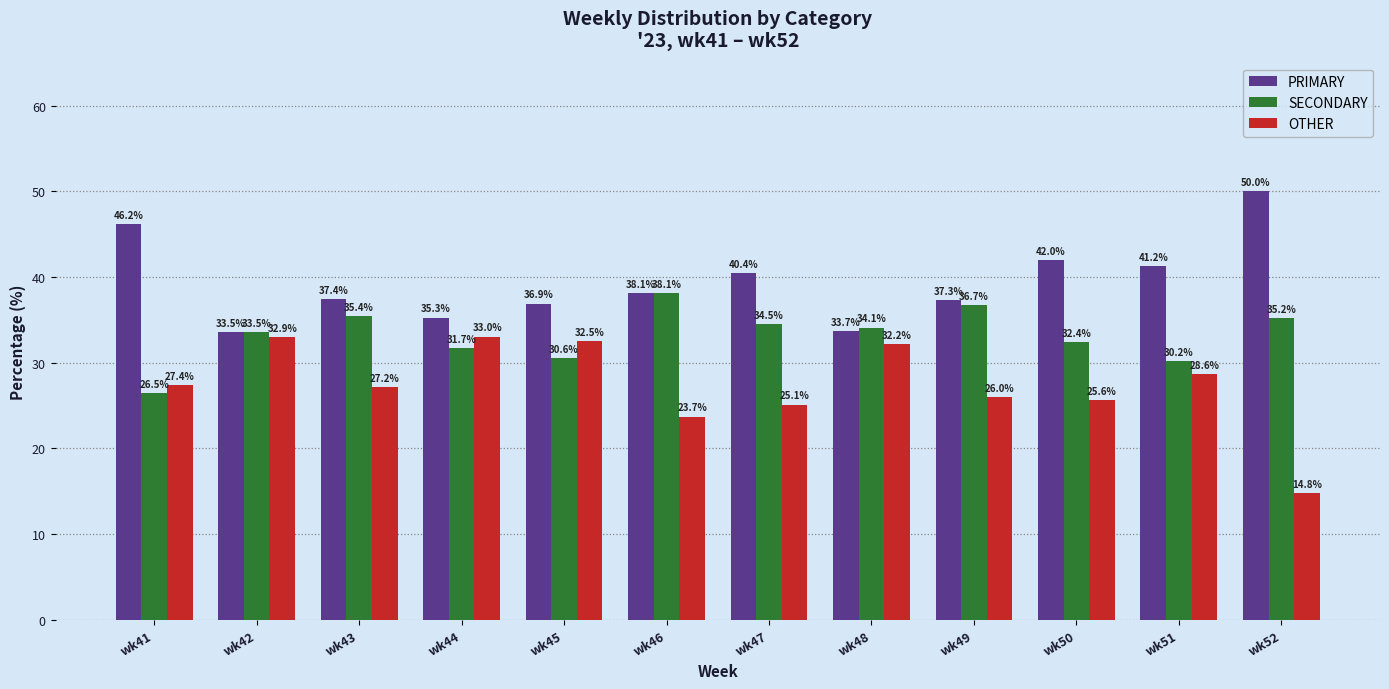

Reading left to right, what are all the values shown in this chart?

PRIMARY: 46.2	33.5	37.4	35.3	36.9	38.1	40.4	33.7	37.3	42.0	41.2	50.0
SECONDARY: 26.5	33.5	35.4	31.7	30.6	38.1	34.5	34.1	36.7	32.4	30.2	35.2
OTHER: 27.4	32.9	27.2	33.0	32.5	23.7	25.1	32.2	26.0	25.6	28.6	14.8